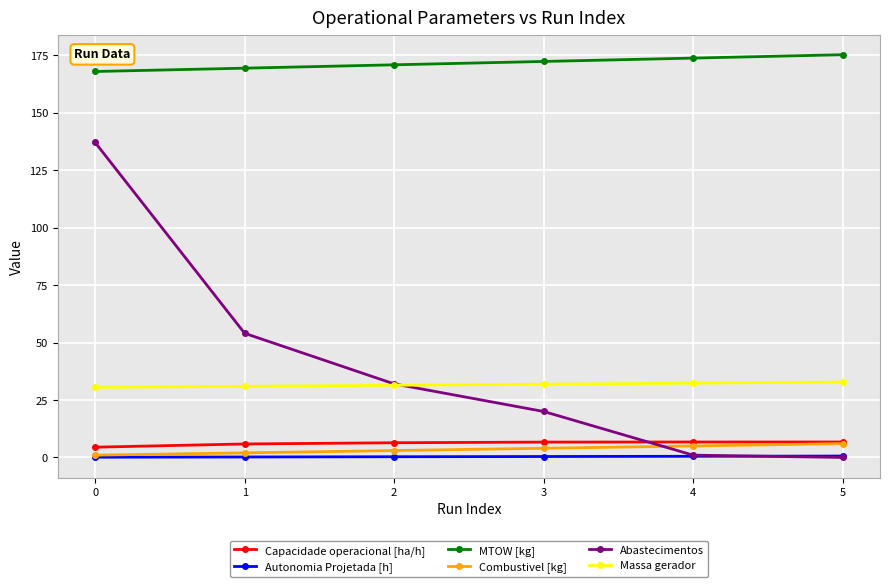

True or false: Combustivel [kg] has more than 2 interior local peaks.

False